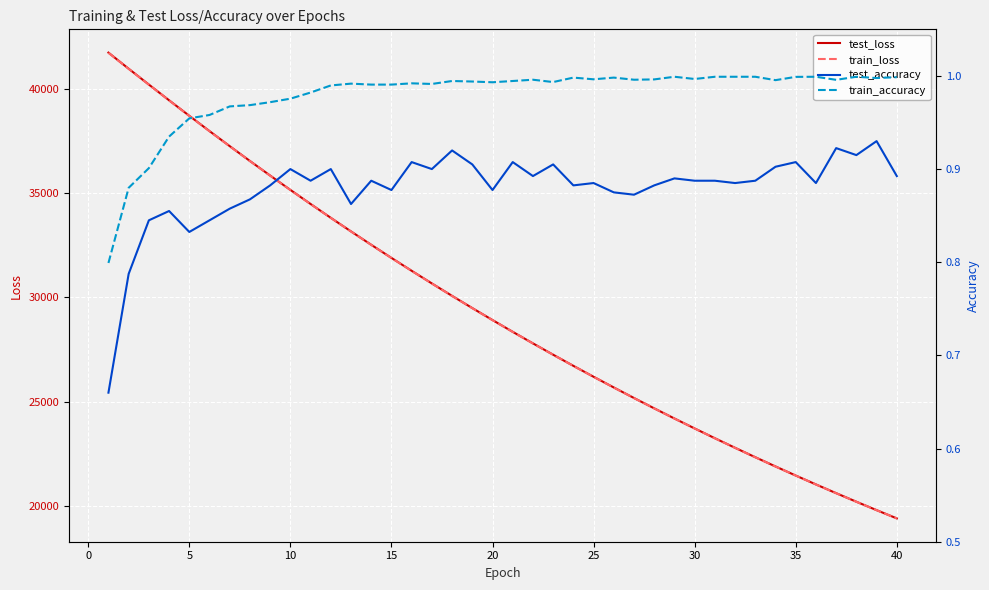

How many data points does each series have?

40